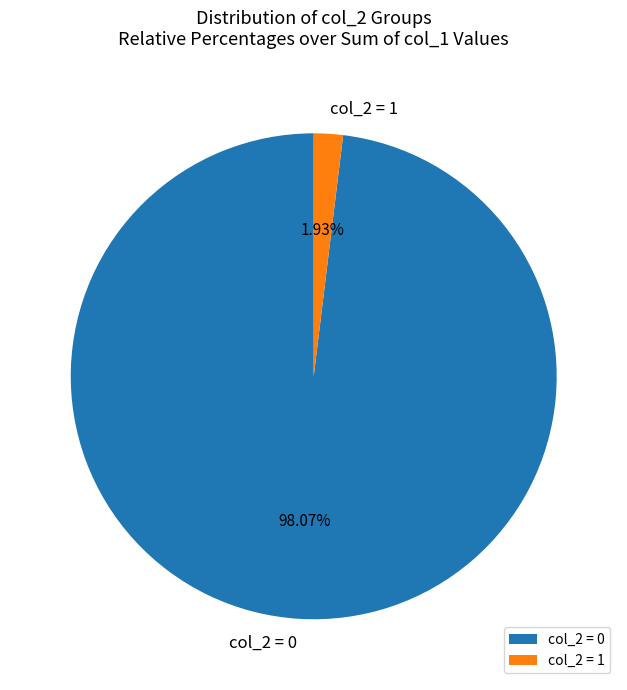

Does any single category account for the majority?

Yes